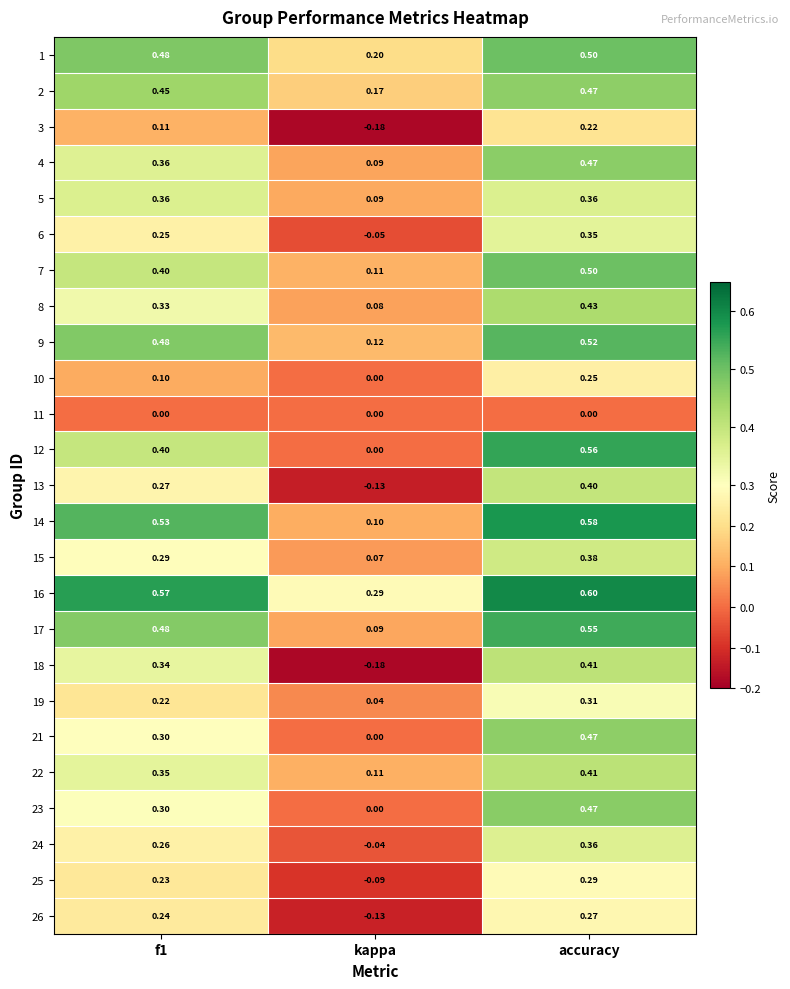

Which category has the lowest value across all series?

kappa